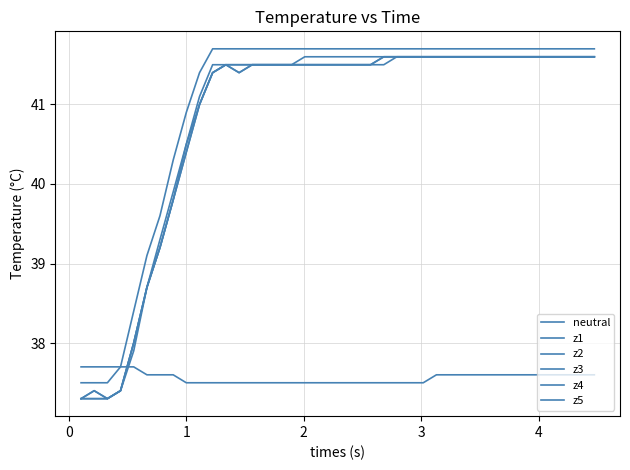

How many lines are shown in the chart?

6